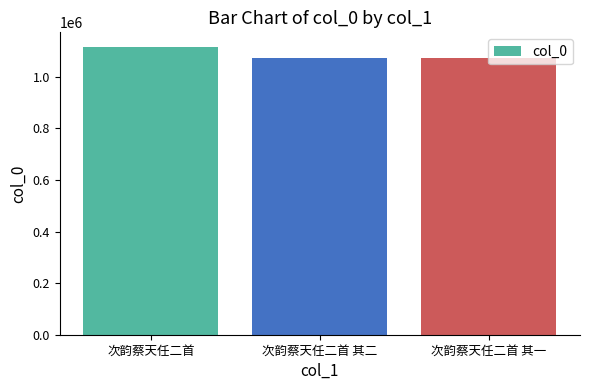

What value does the data have at 次韵蔡天任二首 其二?

1071439